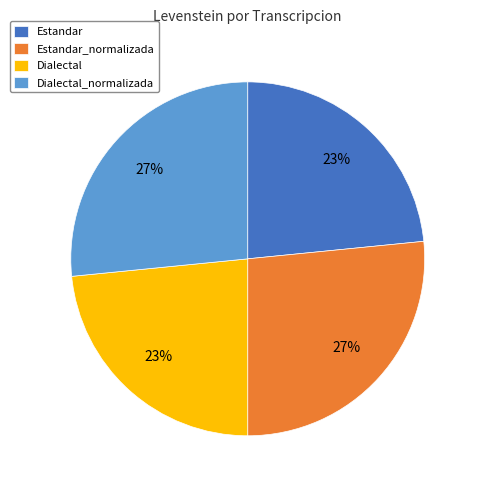

To the nearest percent, what percentage of the pie is Estandar?

23%